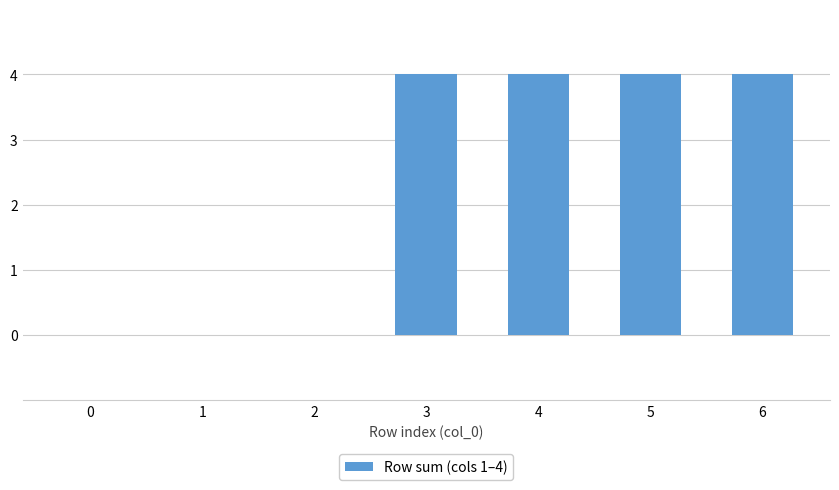

Reading left to right, extract all data points from this chart.

0	0	0	4	4	4	4